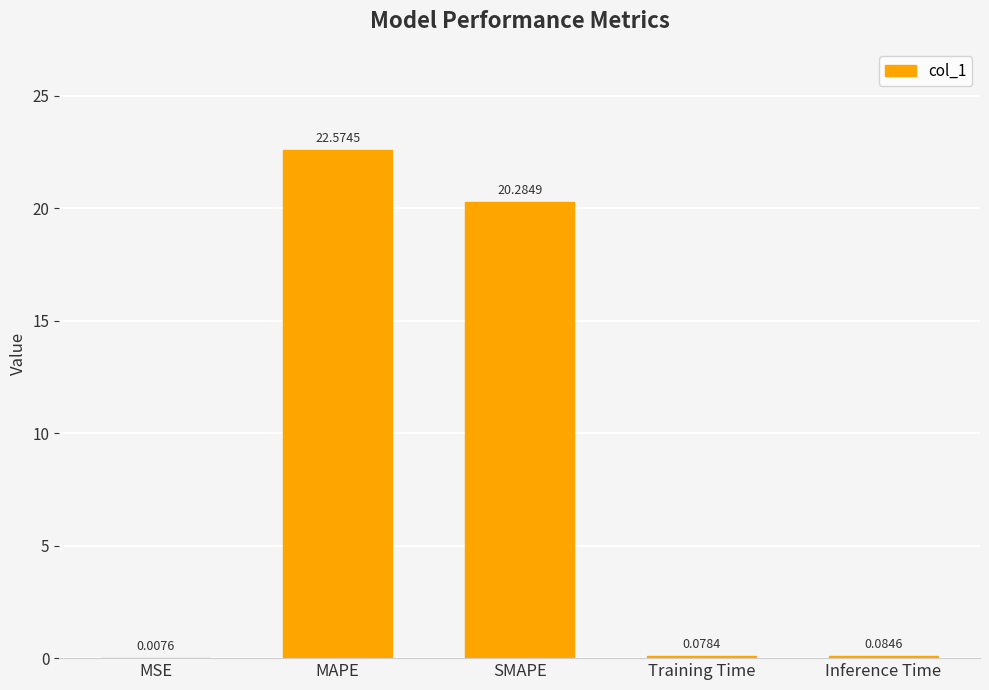

What is the sum of the values at SMAPE and MSE?

20.3